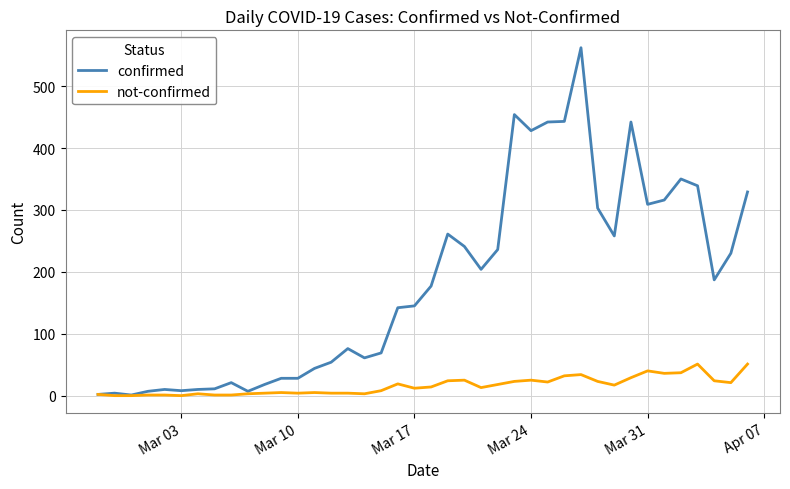

Rank the series by their average value, from lowest to highest.

not-confirmed, confirmed